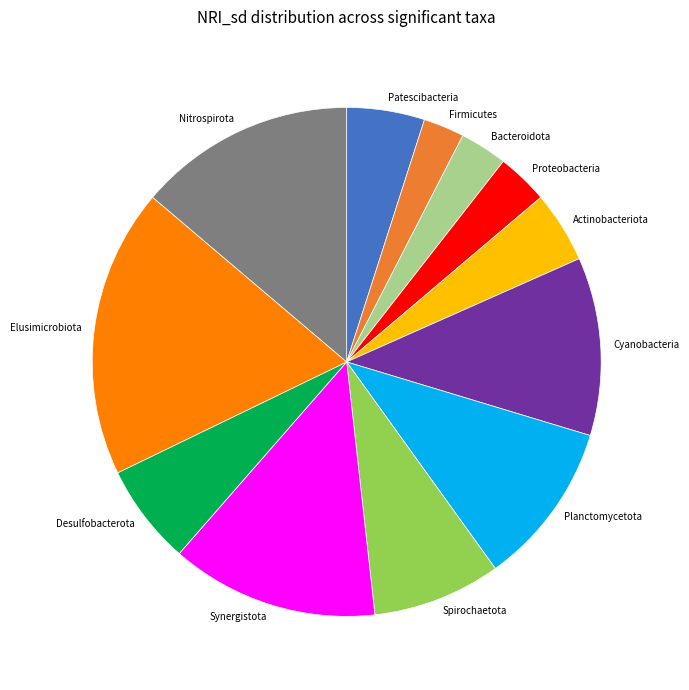

Do Spirochaetota and Bacteroidota together represent more than half of the pie?

No